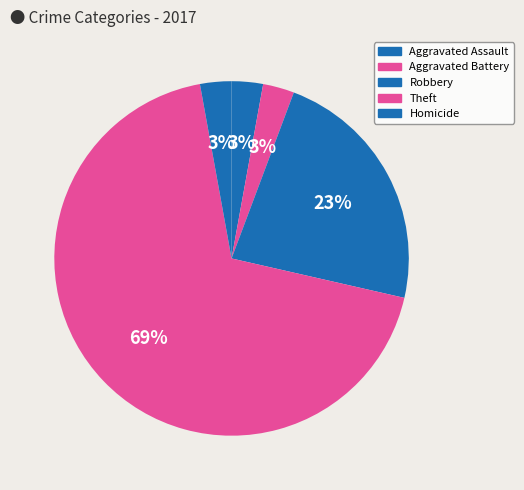

Is Theft the majority of the pie?

Yes